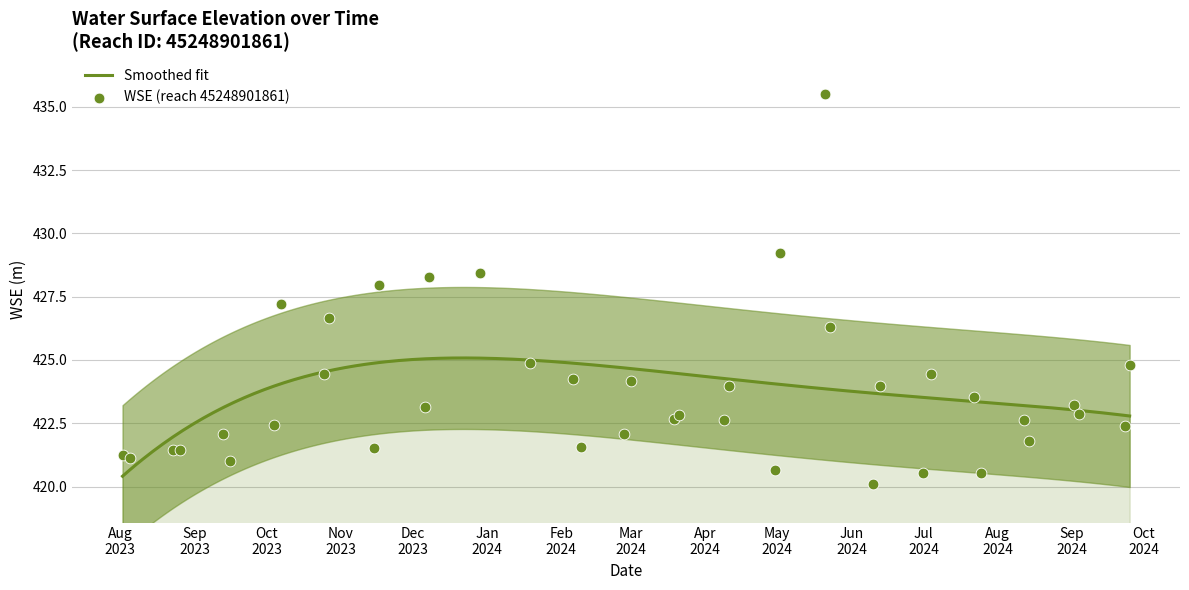

What is the highest value of the Smoothed fit series?

425.1